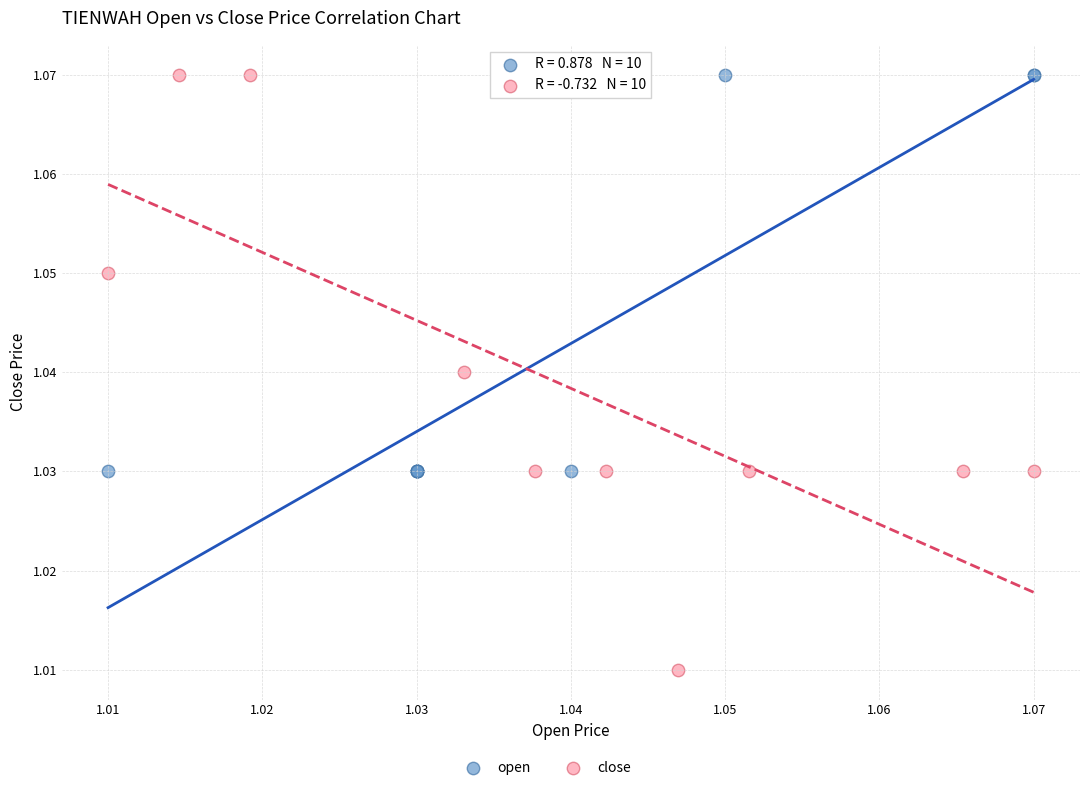

Which series has the largest Y range (max minus min)?

close